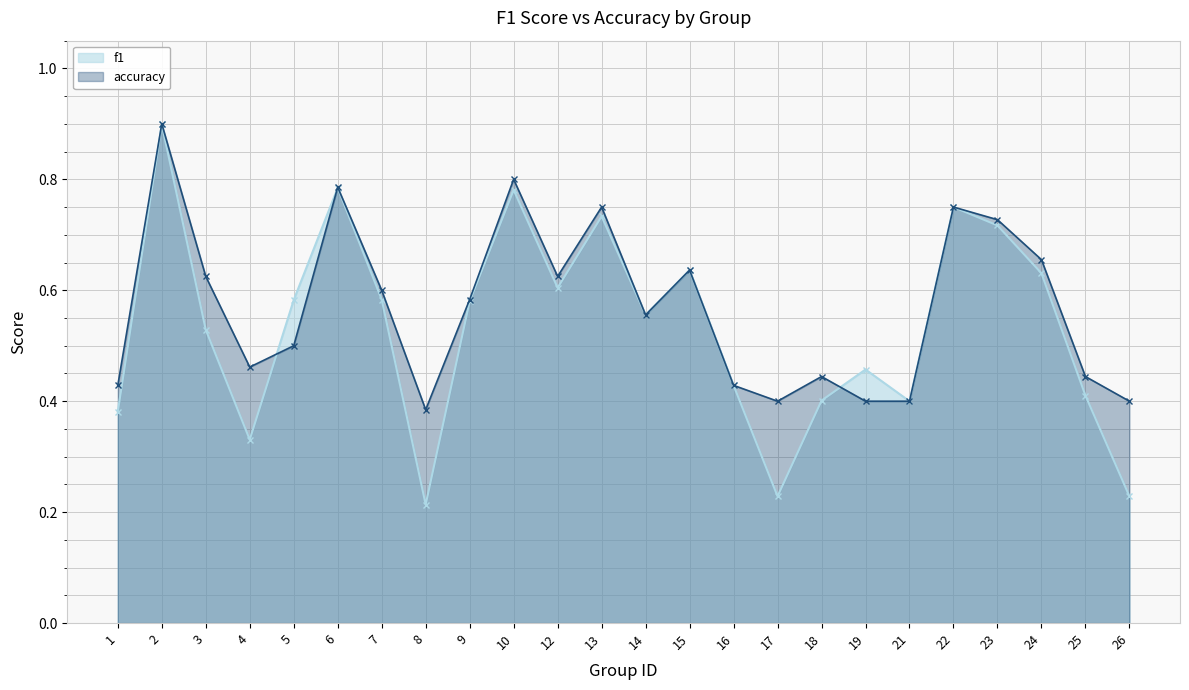

Between 14 and 26, which is larger?

14